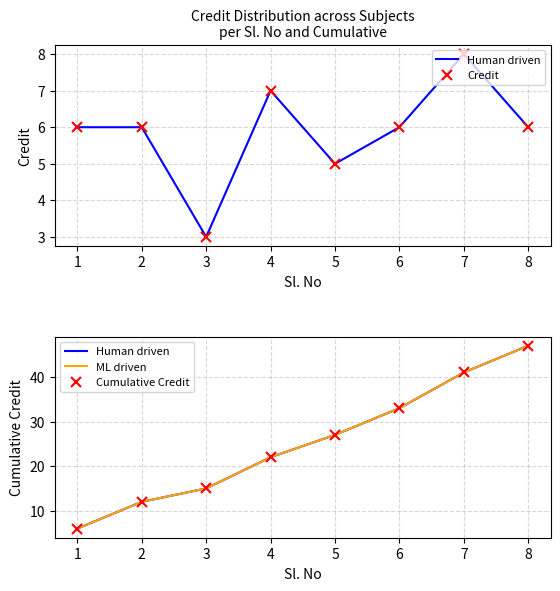

How many distinct data groups are displayed?

4